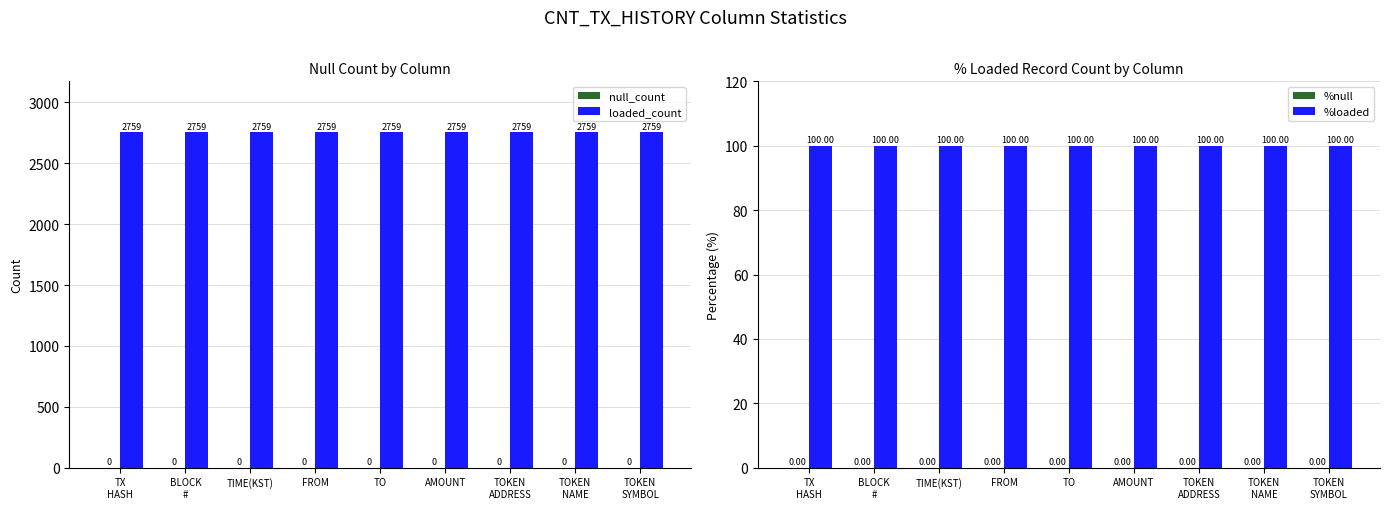

Rank the series at TX
HASH from lowest to highest value.

null_count, %null, %loaded, loaded_count